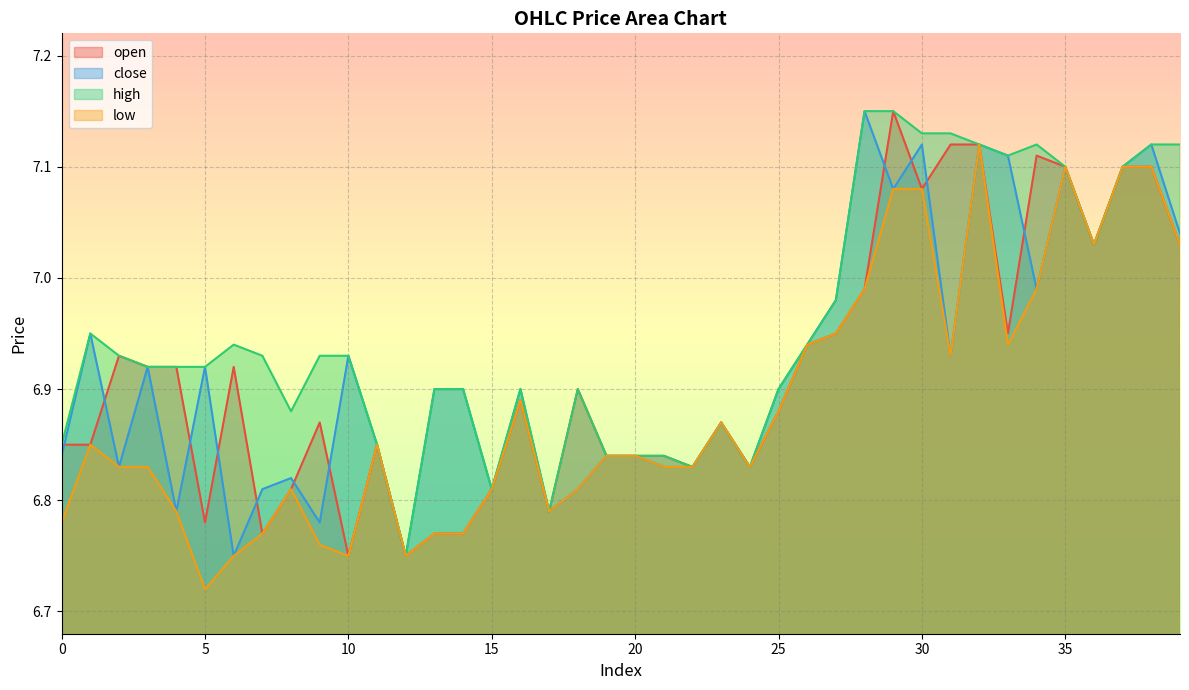

What is the difference between the highest and lowest values at 2?

0.1